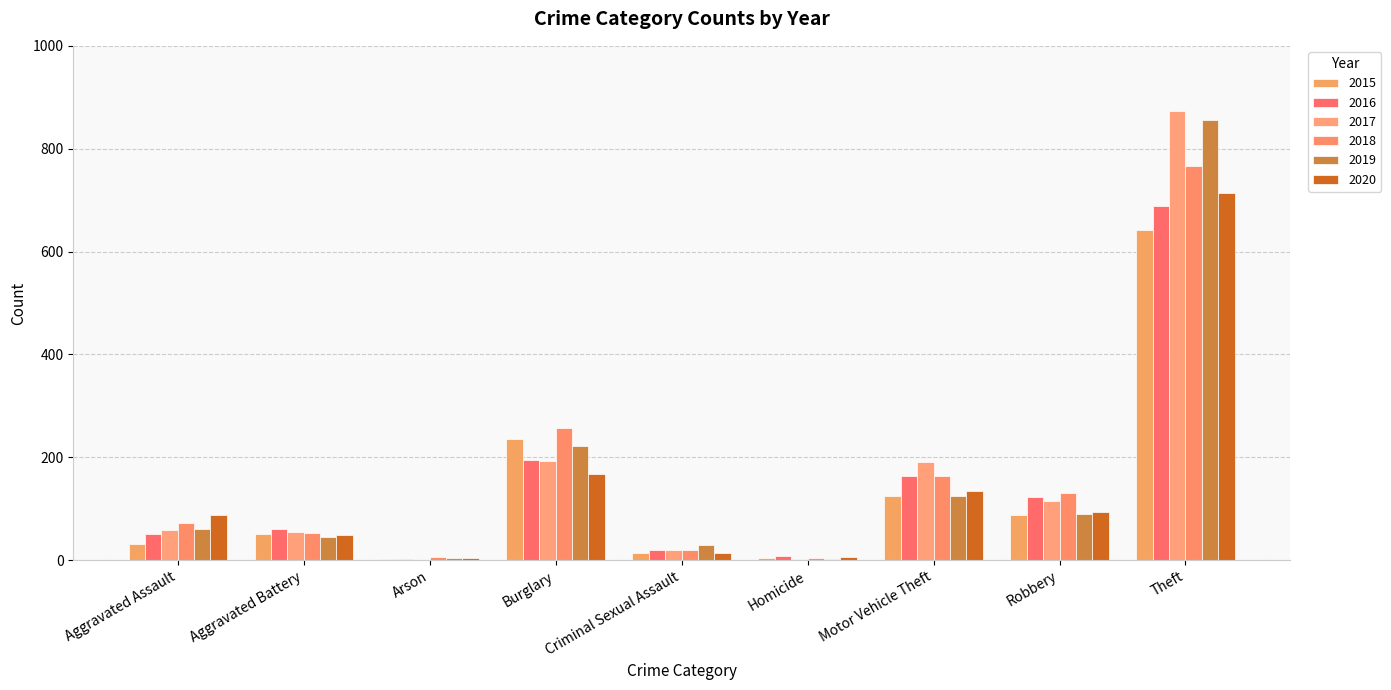

Are the bars grouped side by side (vs. stacked)?

Yes